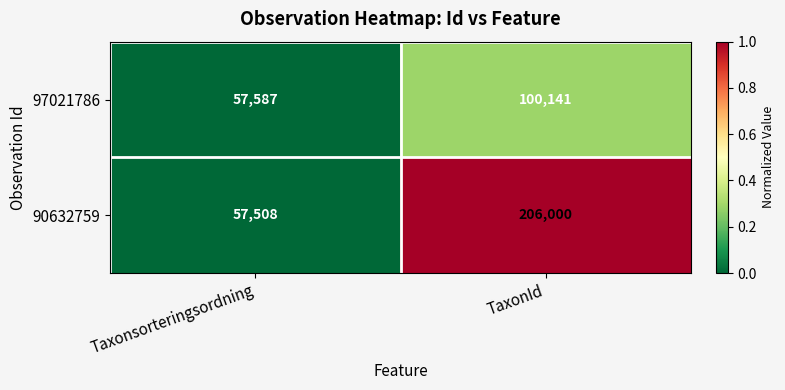

What is the average value of the 90632759 series?

131754